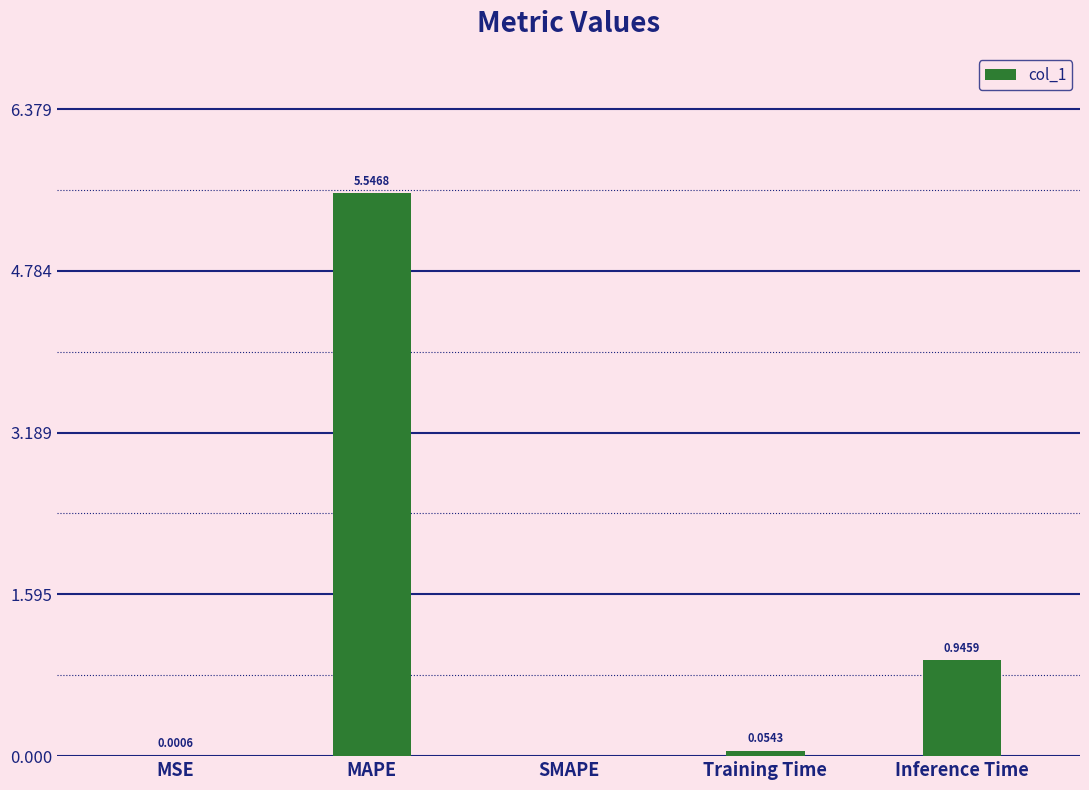

Are the bars horizontal?

No